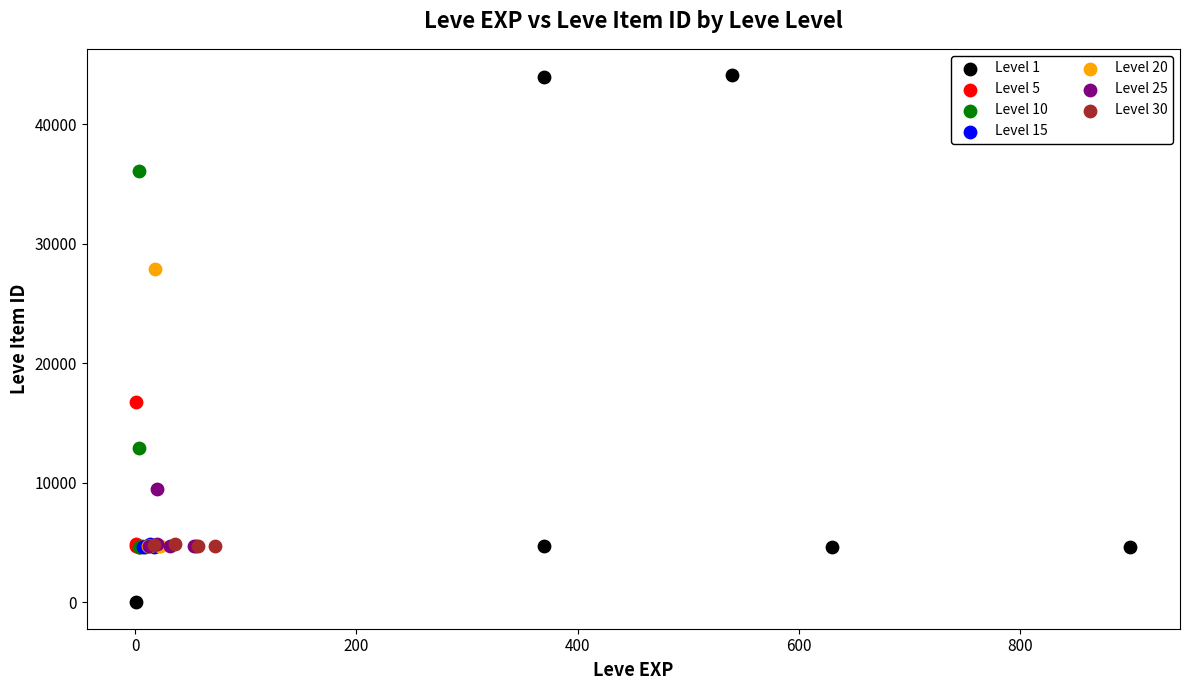

Which series reaches the maximum Y coordinate?

Level 1